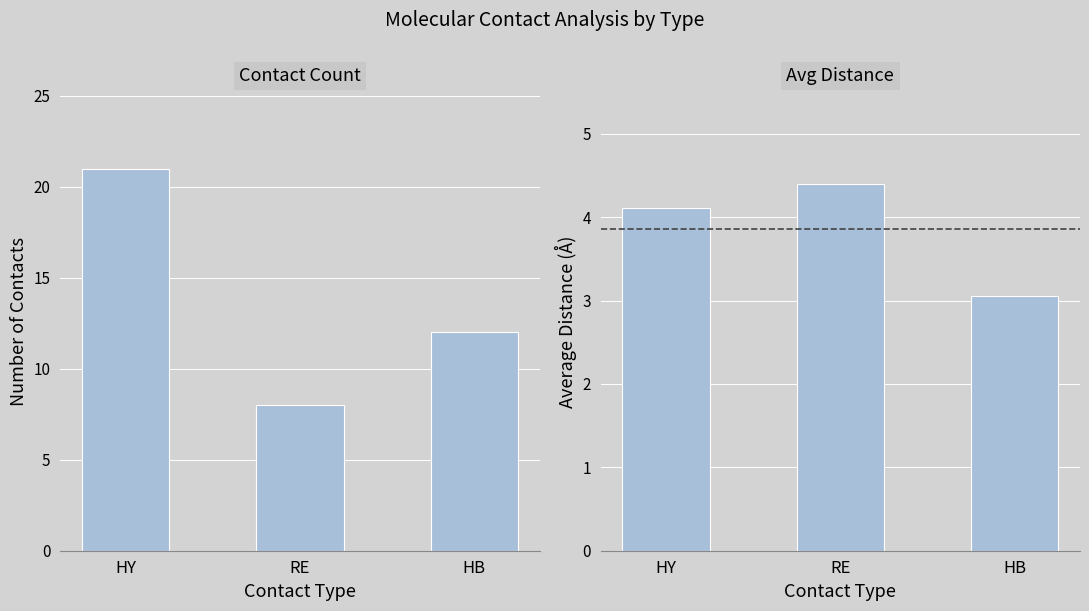

Where does the Avg Distance series first go above 4?

HY